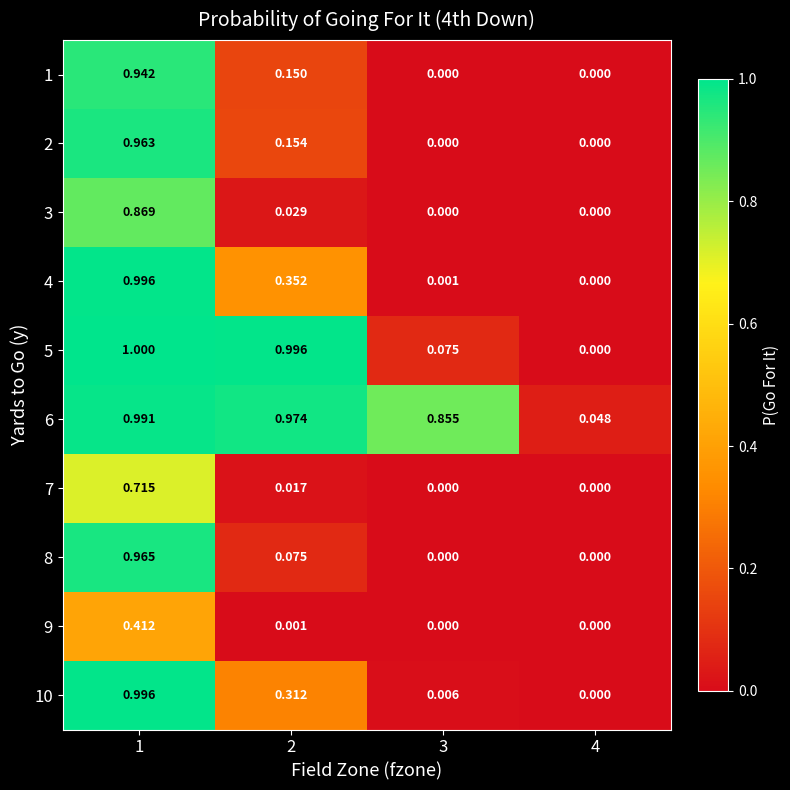

What is the total value across all series at 2?

3.1